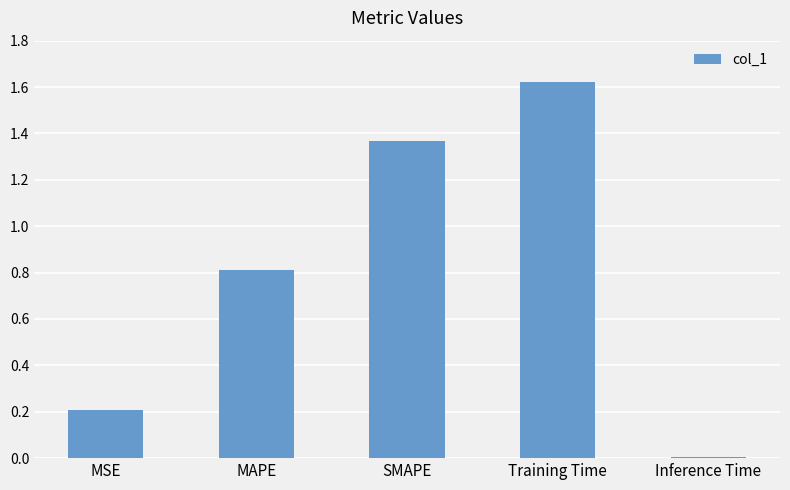

What is the change in value from MAPE to Inference Time?

-0.8